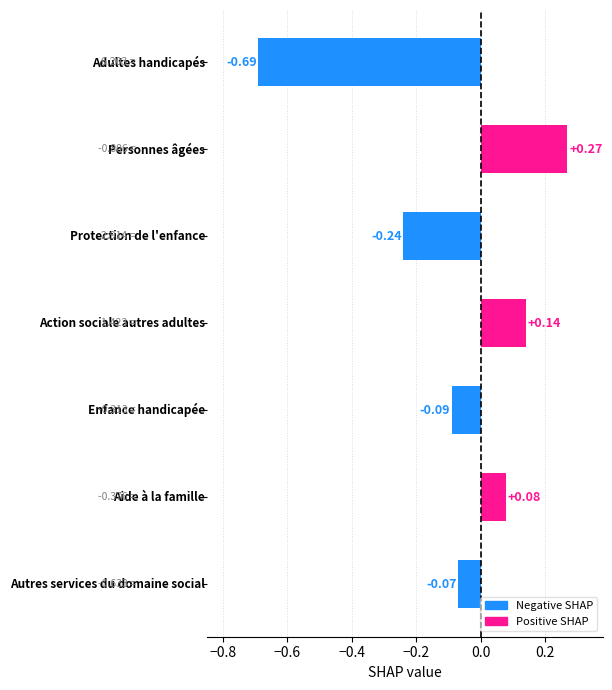

What is the difference between the maximum and minimum values?

1.0